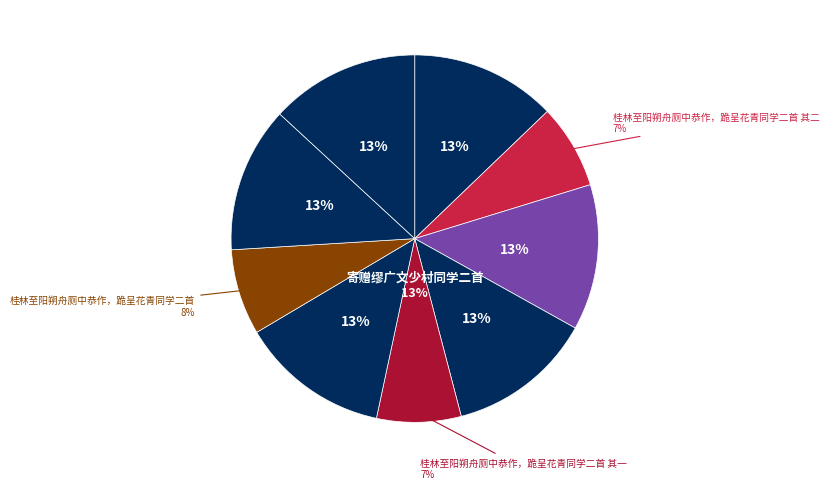

What percentage is the 寄赠缪广文少村同学二首 slice, to the nearest percent?

13%